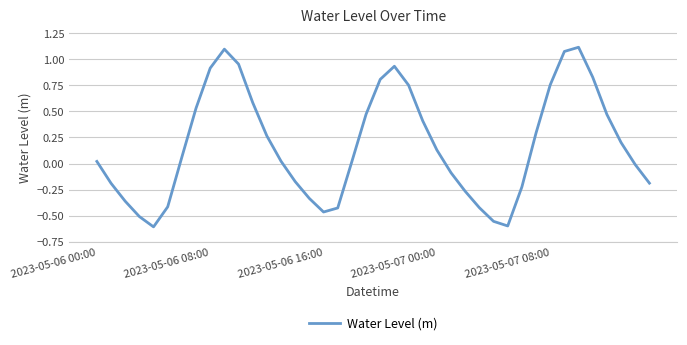

What is the difference between the maximum and minimum values?

1.7